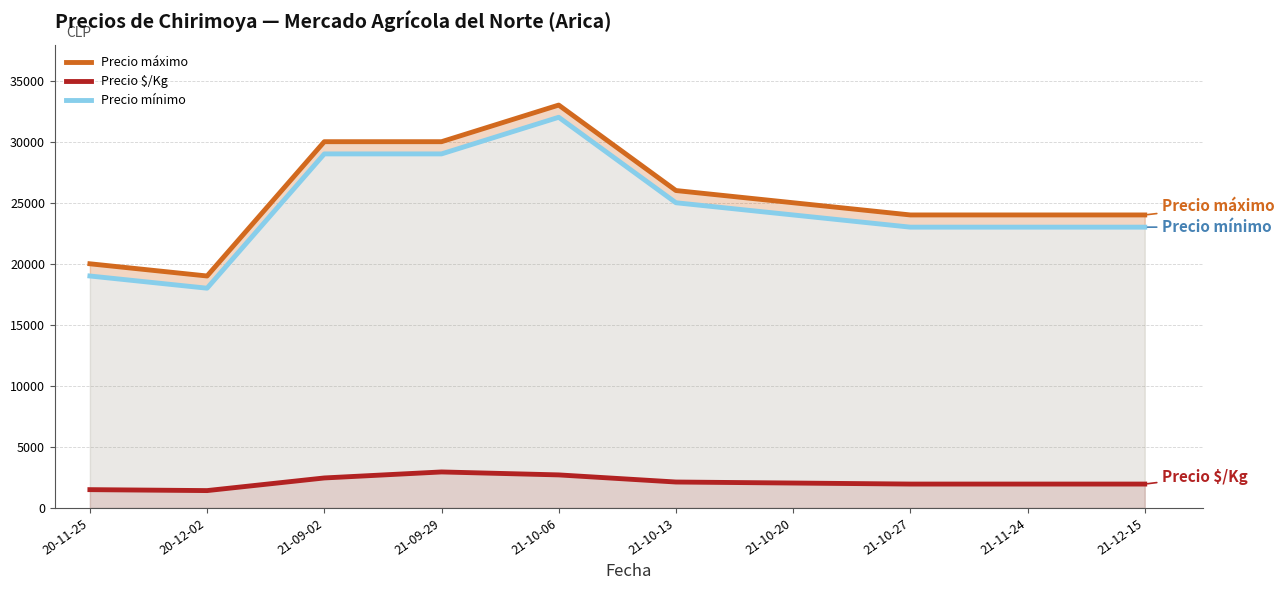

True or false: Precio $/Kg and Precio máximo cross at least once.

False